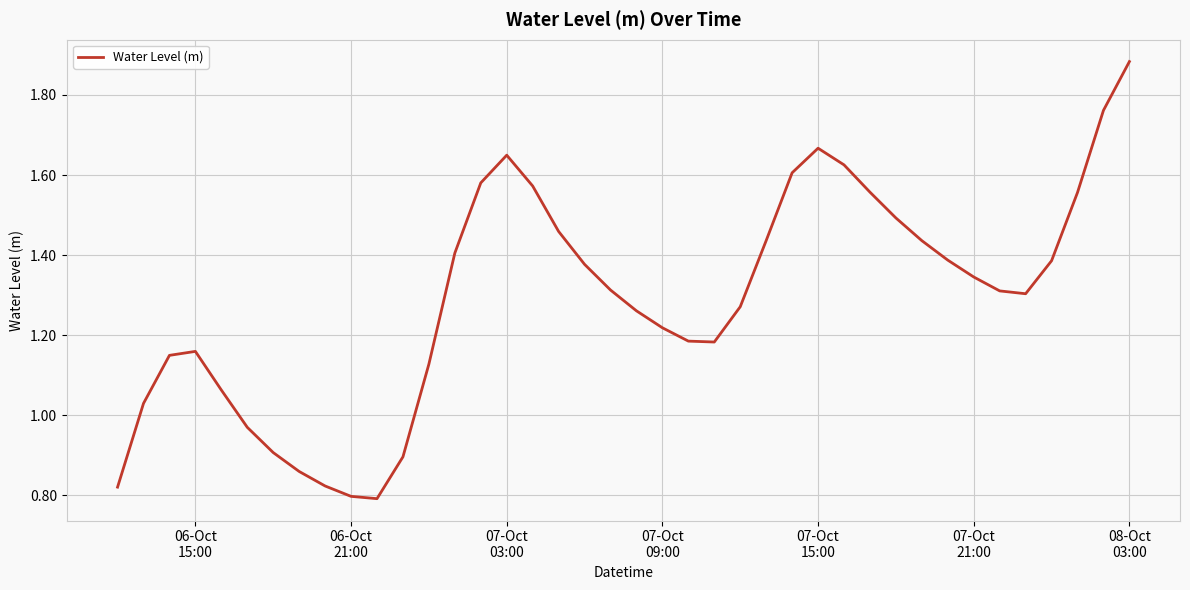

Reading right to left, extract all data points from this chart.

1.9	1.8	1.6	1.4	1.3	1.3	1.3	1.4	1.4	1.5	1.6	1.6	1.7	1.6	1.4	1.3	1.2	1.2	1.2	1.3	1.3	1.4	1.5	1.6	1.6	1.6	1.4	1.1	0.9	0.8	0.8	0.8	0.9	0.9	1.0	1.1	1.2	1.1	1.0	0.8